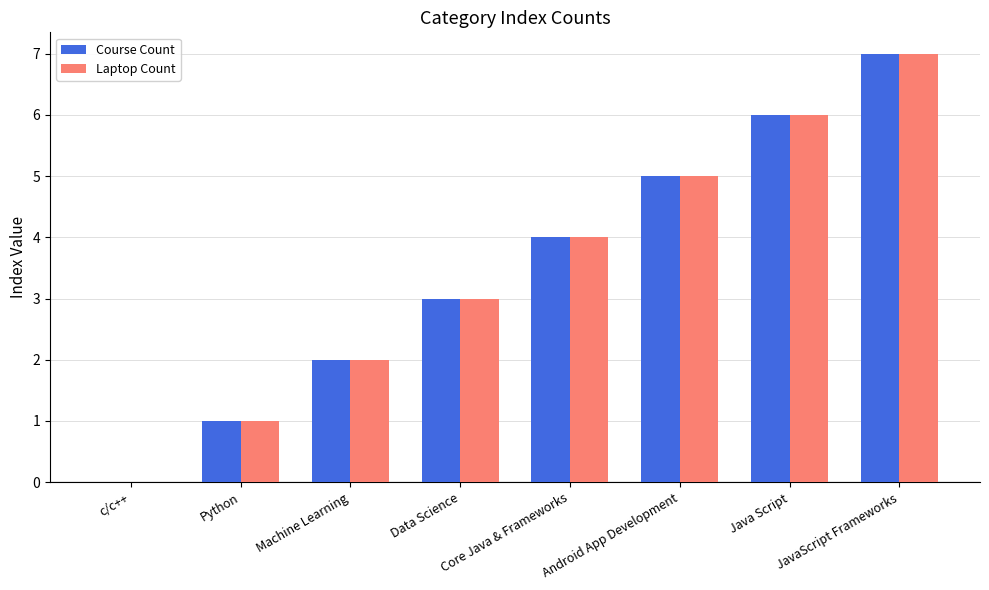

Which label corresponds to the largest value in the chart?

JavaScript Frameworks